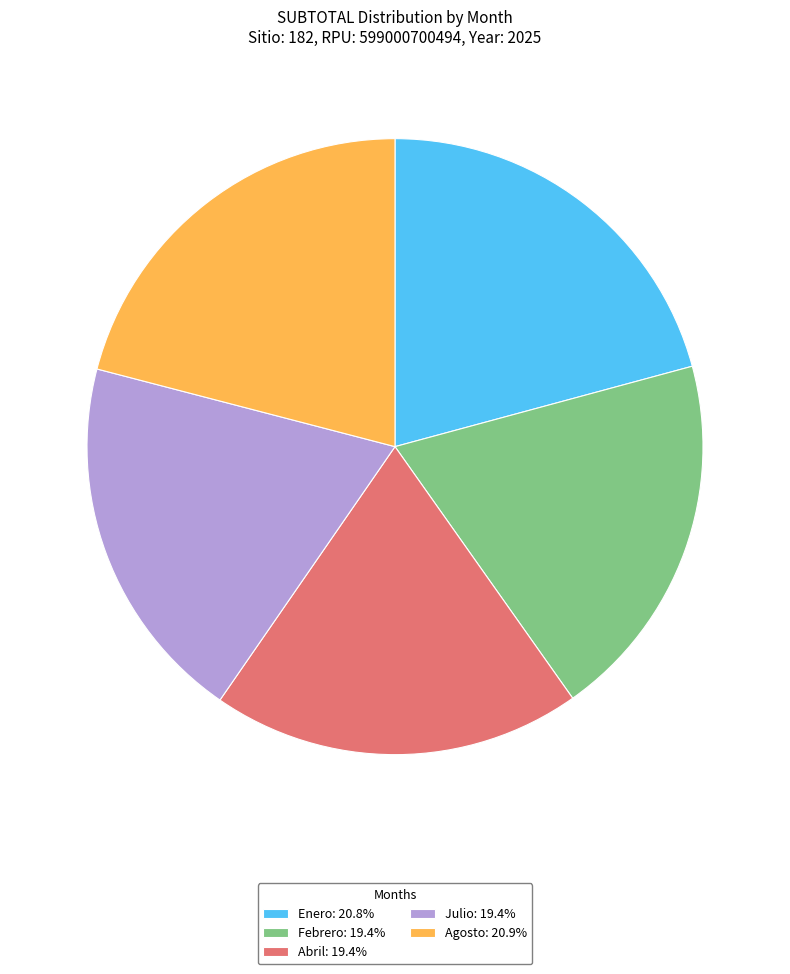

What is the ratio of the value at Abril: 19.4% to the value at Febrero: 19.4%?

1.0